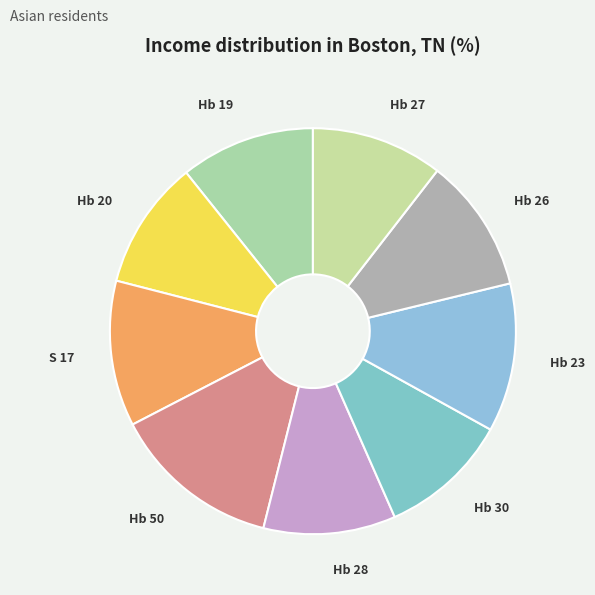

Is there a majority slice in this chart?

No